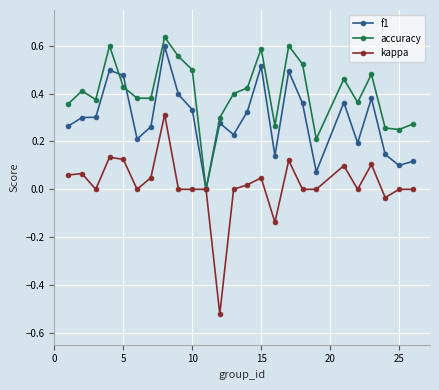

Rank the series by their average value, from lowest to highest.

kappa, f1, accuracy